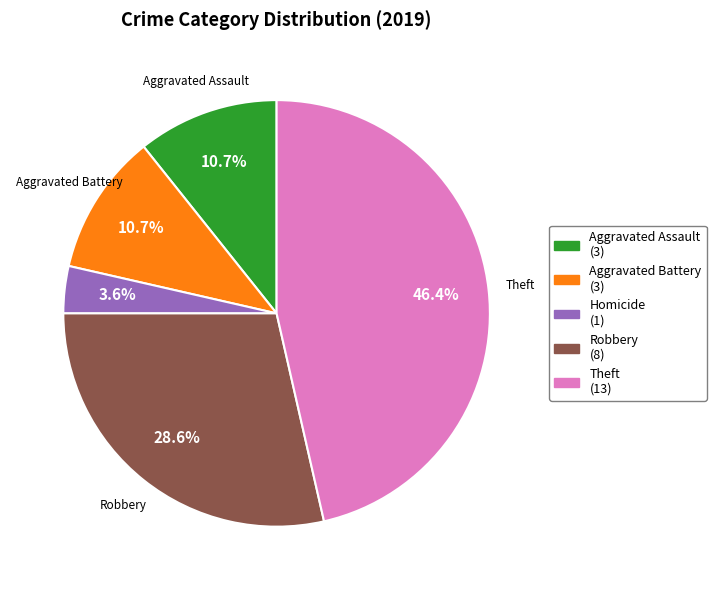

How many slices are in this pie chart?

5